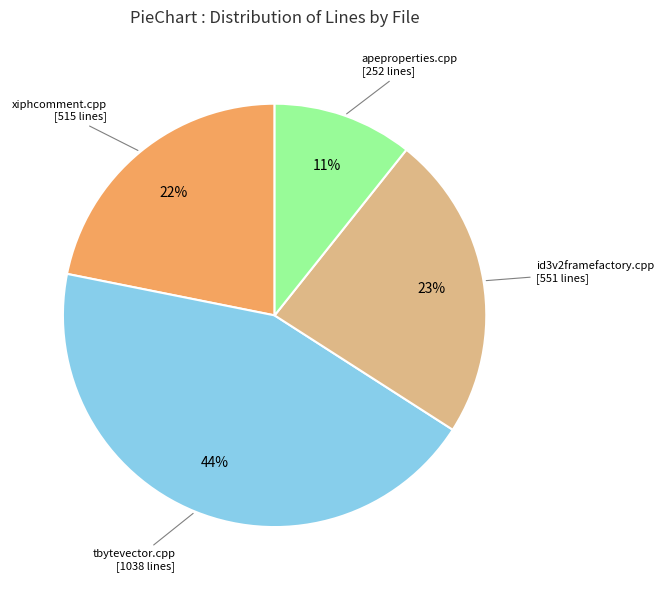

Do id3v2framefactory.cpp and xiphcomment.cpp together represent more than half of the pie?

No